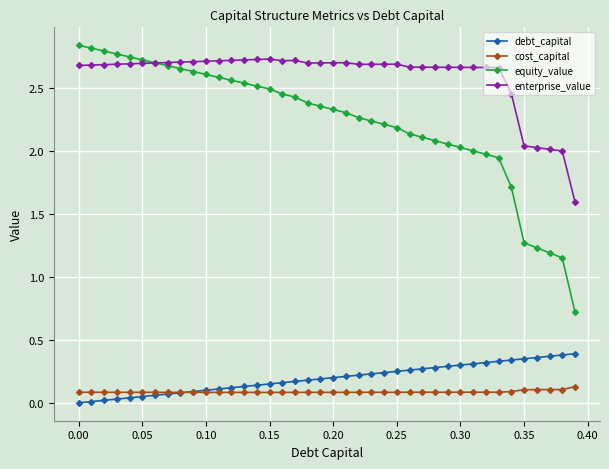

How many lines are shown in the chart?

4